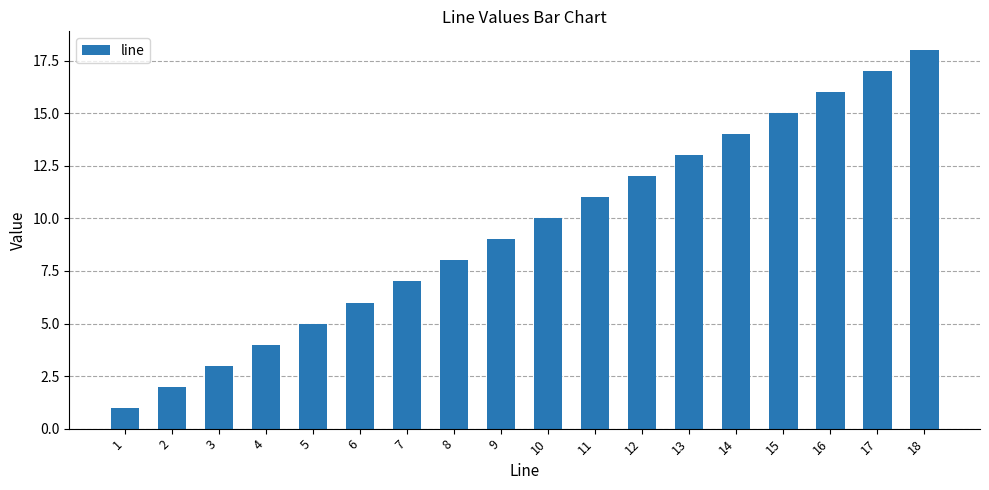

Reading left to right, list all the values displayed in this chart.

1	2	3	4	5	6	7	8	9	10	11	12	13	14	15	16	17	18